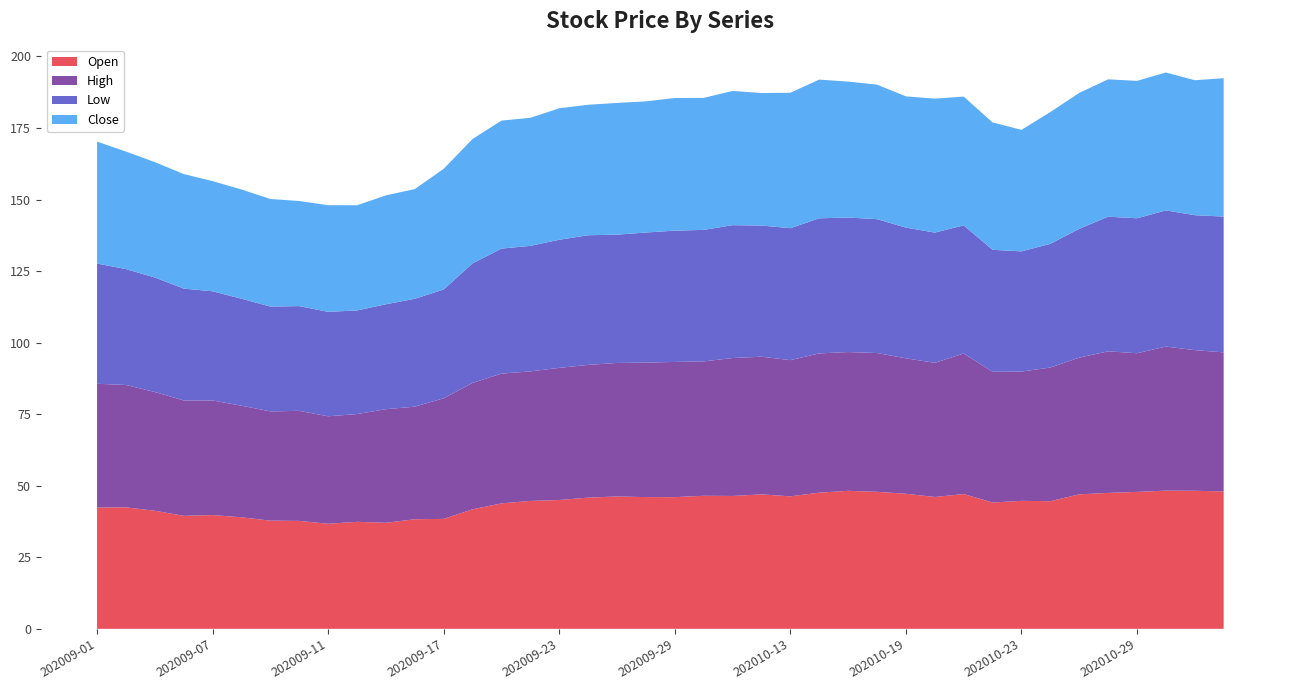

Reading left to right, transcribe all the data shown in this chart.

Open: 42.4	42.5	41.3	39.5	39.8	39.0	37.8	37.7	36.7	37.4	37.0	38.3	38.4	41.8	43.8	44.7	45.0	45.9	46.2	46.0	46.0	46.5	46.4	47.0	46.3	47.6	48.2	47.9	47.2	46.1	47.1	44.1	44.7	44.6	47.0	47.5	47.9	48.3	48.2	48.0
High: 43.2	42.8	41.5	40.3	40.0	39.0	38.2	38.5	37.5	37.6	39.7	39.3	42.2	44.2	45.3	45.3	46.2	46.4	46.7	47.0	47.2	47.0	48.2	48.1	47.6	48.7	48.5	48.5	47.3	46.9	49.1	45.7	45.2	46.7	47.8	49.5	48.5	50.3	49.1	48.6
Low: 42.0	40.5	40.0	39.1	38.1	37.4	36.6	36.6	36.5	36.2	36.7	37.7	38.0	41.8	43.7	43.9	44.8	45.3	44.8	45.5	45.9	46.0	46.4	45.8	46.1	47.2	47.0	46.8	45.7	45.5	44.8	42.6	42.0	43.2	45.0	47.0	47.2	47.6	47.1	47.5
Close: 42.6	41.1	40.3	40.0	38.5	38.2	37.6	36.7	37.3	36.7	38.1	38.3	42.2	43.5	44.7	44.8	45.9	45.6	46.0	45.8	46.3	46.1	46.9	46.3	47.3	48.5	47.5	47.0	45.9	46.8	45.0	44.5	42.5	46.0	47.5	48.0	48.0	48.2	47.1	48.4